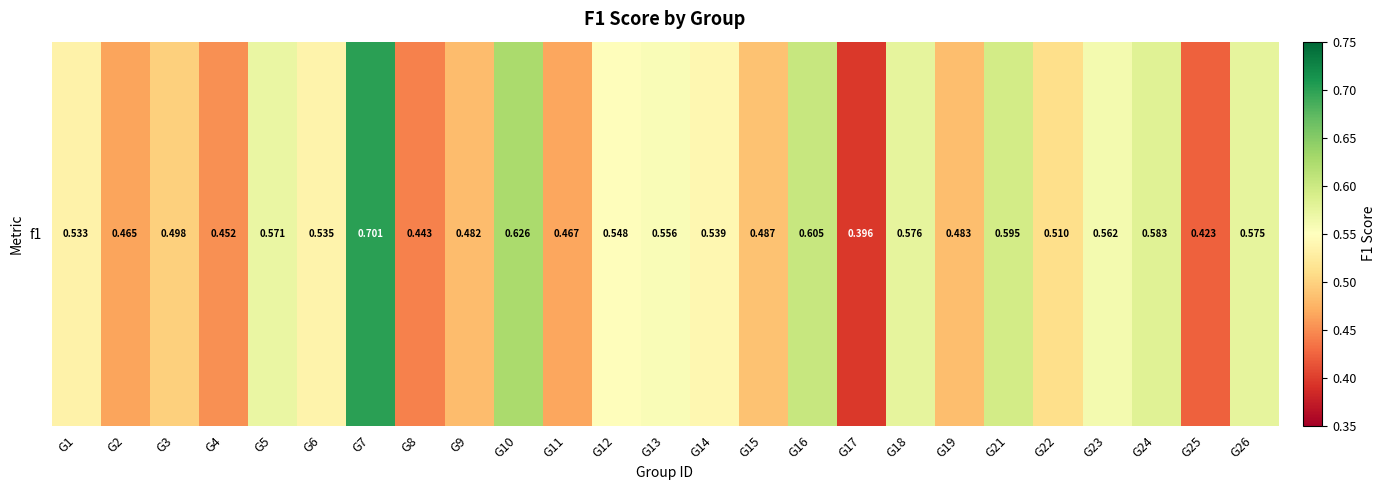

Reading left to right, transcribe all the data shown in this chart.

0.5	0.5	0.5	0.5	0.6	0.5	0.7	0.4	0.5	0.6	0.5	0.5	0.6	0.5	0.5	0.6	0.4	0.6	0.5	0.6	0.5	0.6	0.6	0.4	0.6